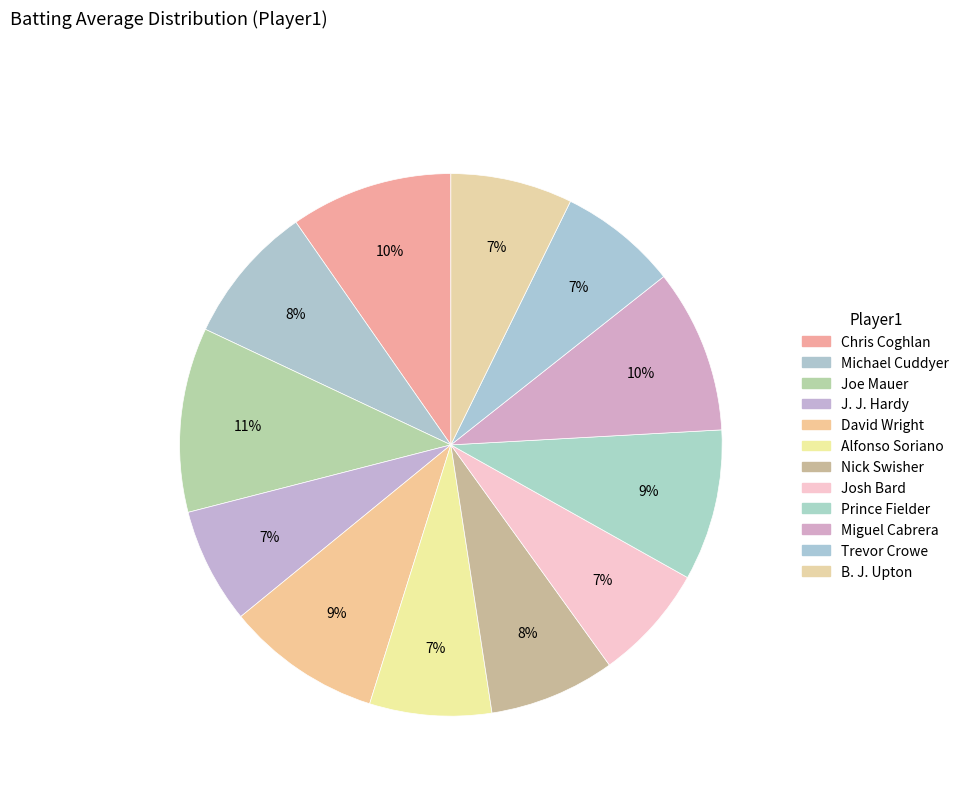

What is the change in value from J. J. Hardy to Prince Fielder?

+0.1